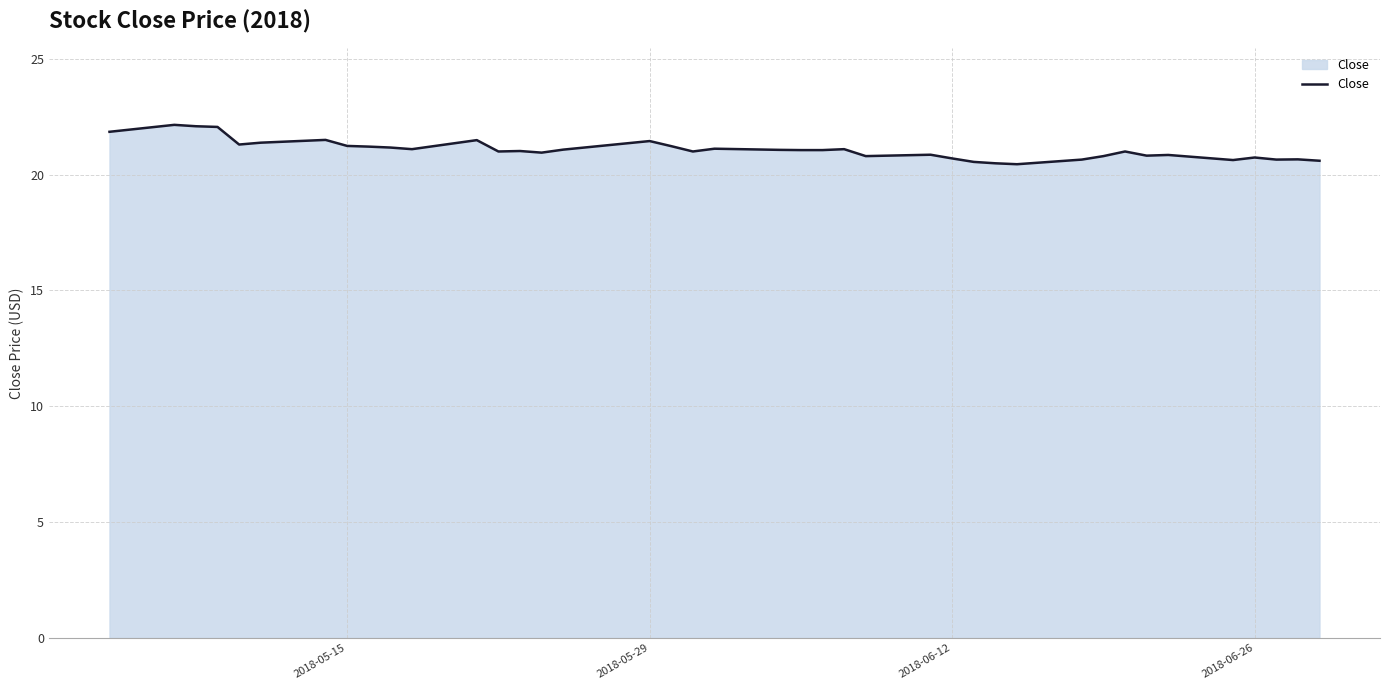

What is the minimum value shown in the chart?

20.5